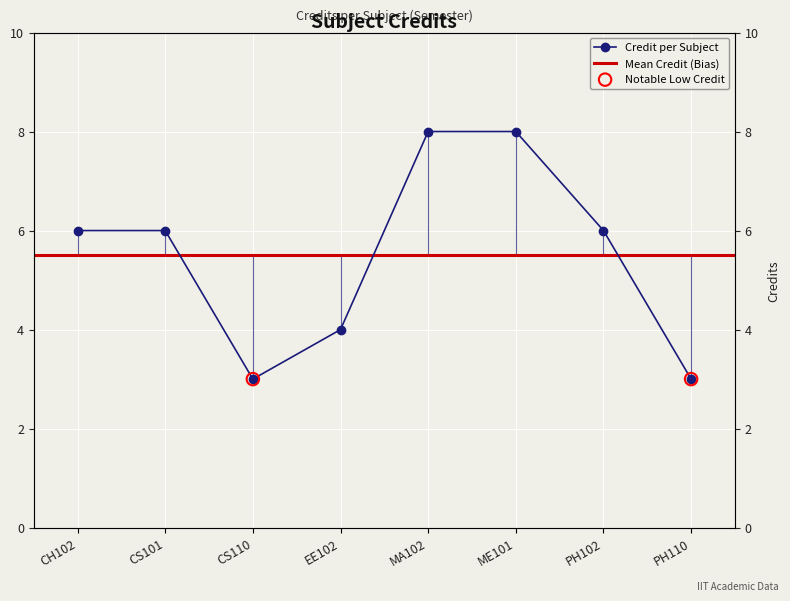

Between PH110 and CS101, which is larger?

CS101